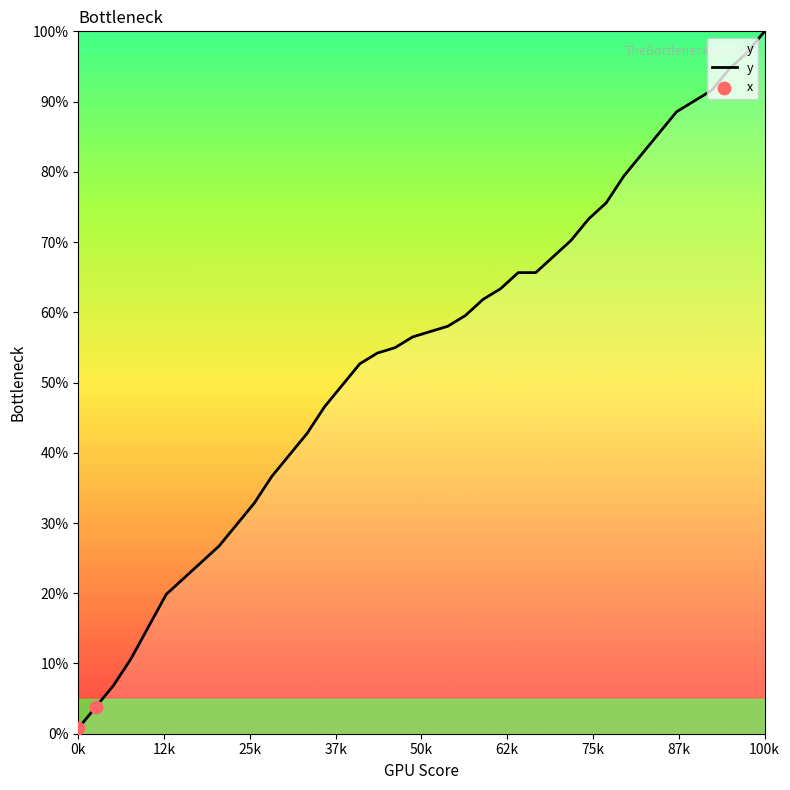

What is the difference between the maximum and minimum values?

99.2